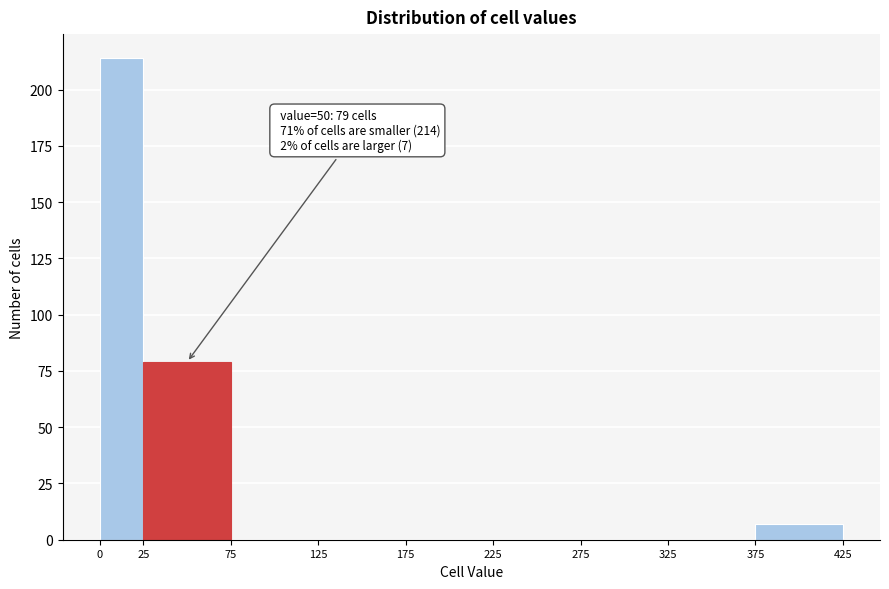

Which range on the x-axis has the tallest bar?

0 to 25